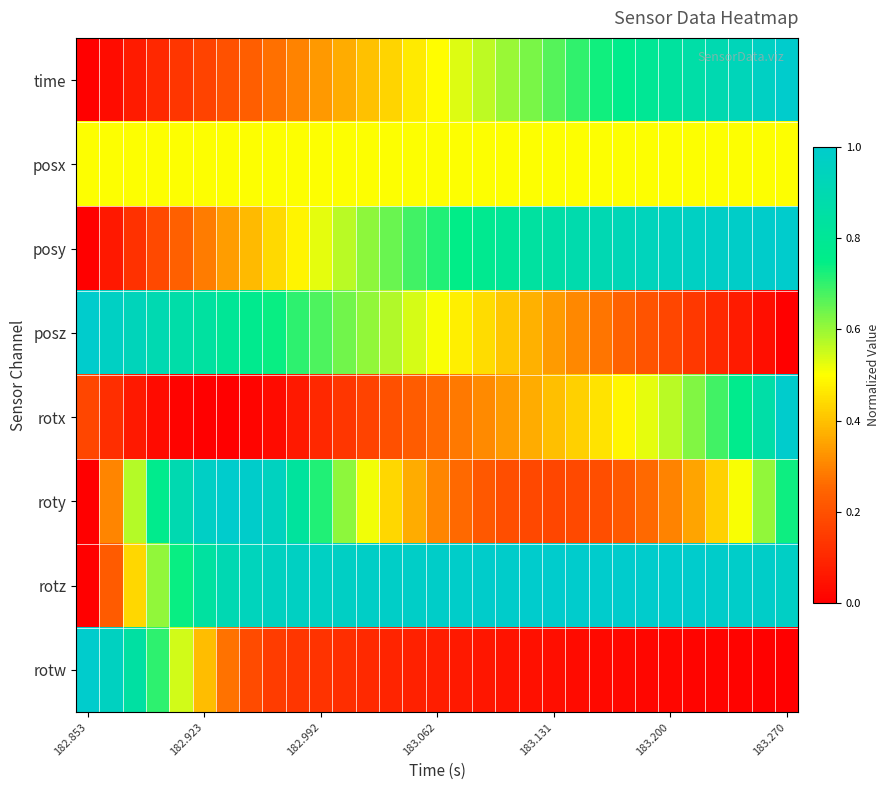

Which label corresponds to the smallest value in the chart?

182.853